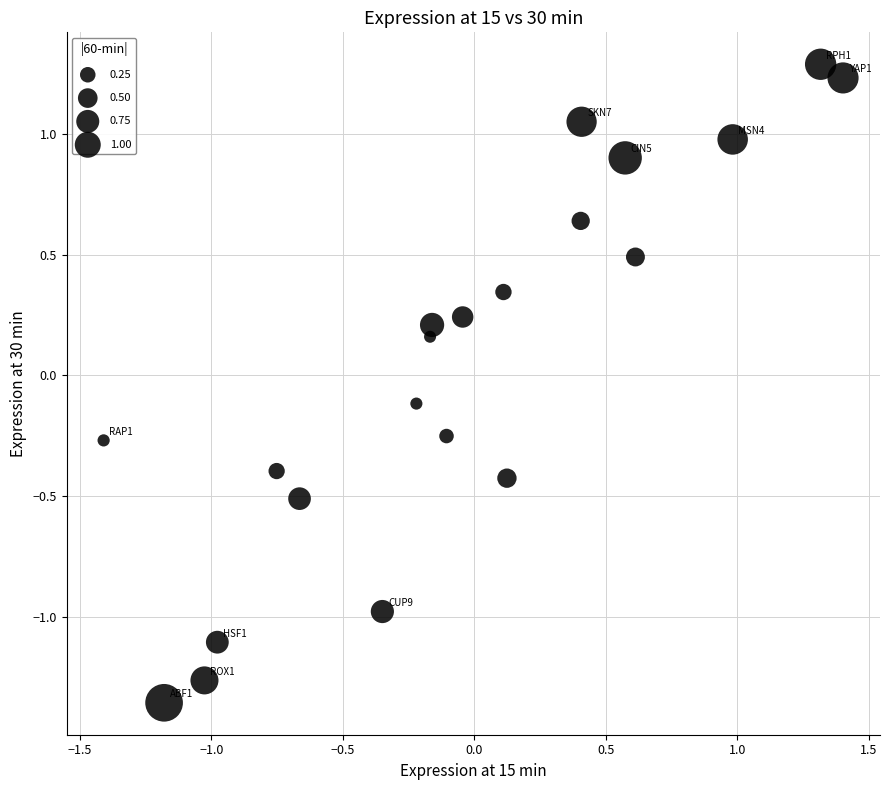

What is the range of X values (max minus min)?

2.8